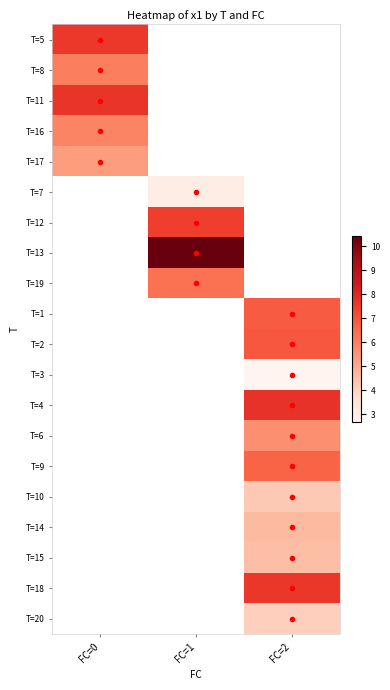

The T=4 series shows 4.7 at FC=2. True or false?

False